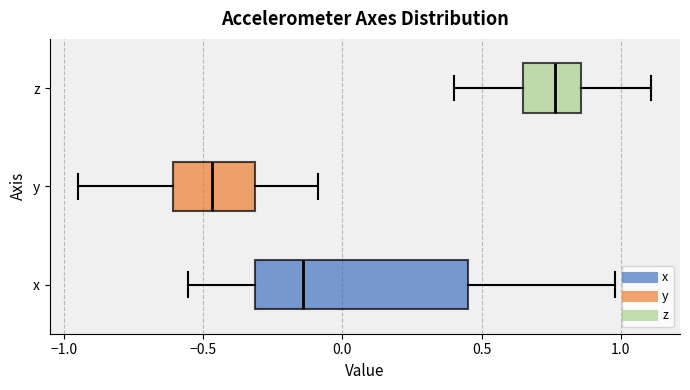

Reading bottom to top, transcribe this box plot: for each box, give where its median line is, the range the box spans, and where its two whiskers end, as read against the x-axis. The values are not printed on the chart, so give them approximately, as read against the axis.

x: median -0.15, box -0.30 to 0.45, whiskers -0.55 to 1.00
y: median -0.45, box -0.60 to -0.30, whiskers -0.95 to -0.10
z: median 0.75, box 0.65 to 0.85, whiskers 0.40 to 1.10